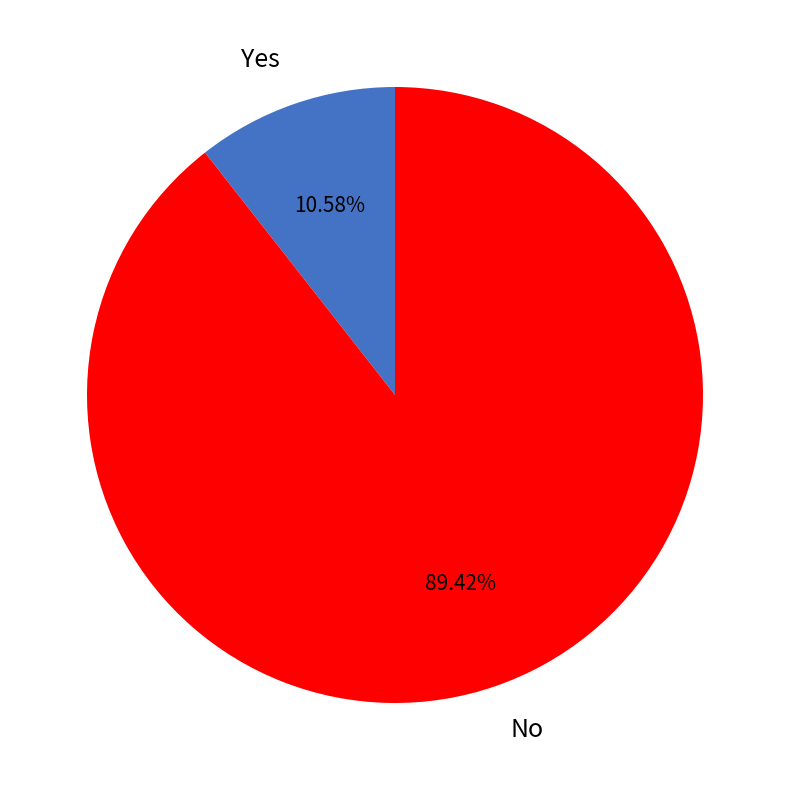

To the nearest percent, what is the average slice percentage?

50%